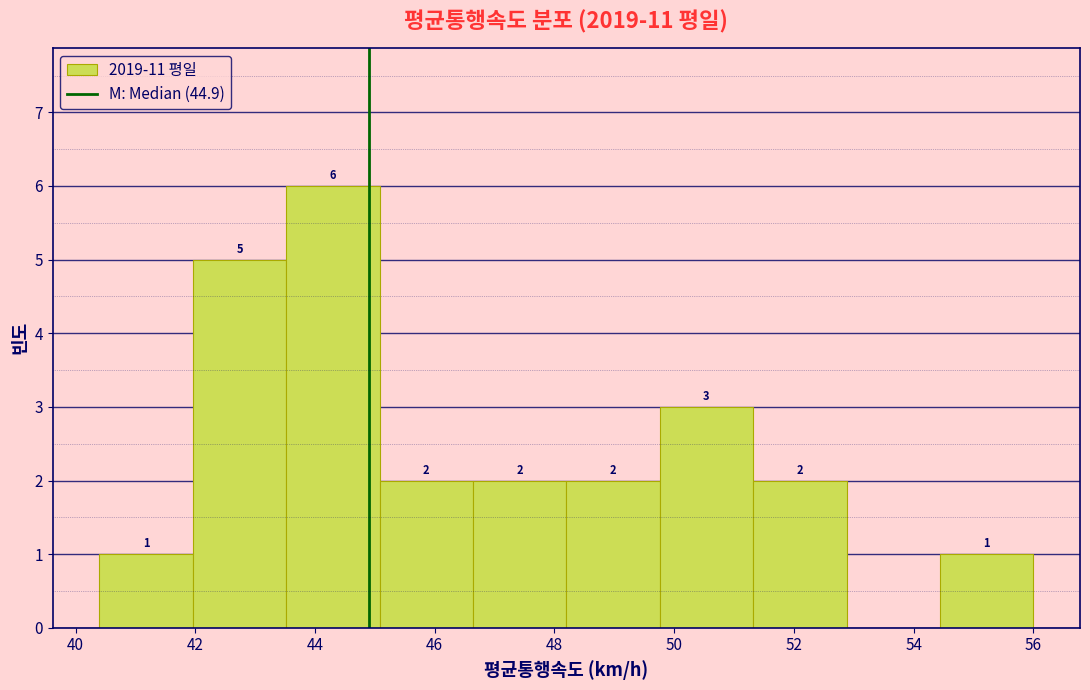

Which range on the x-axis has the tallest bar?

43.52 to 45.08